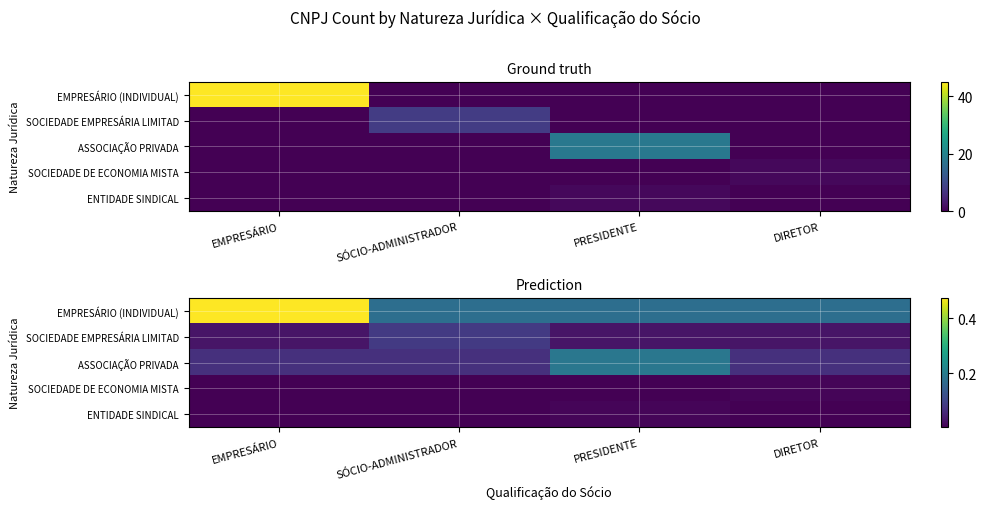

Rank the series at PRESIDENTE from highest to lowest value.

ASSOCIAÇÃO PRIVADA, EMPRESÁRIO (INDIVIDUAL), SOCIEDADE EMPRESÁRIA LIMITAD, ENTIDADE SINDICAL, SOCIEDADE DE ECONOMIA MISTA